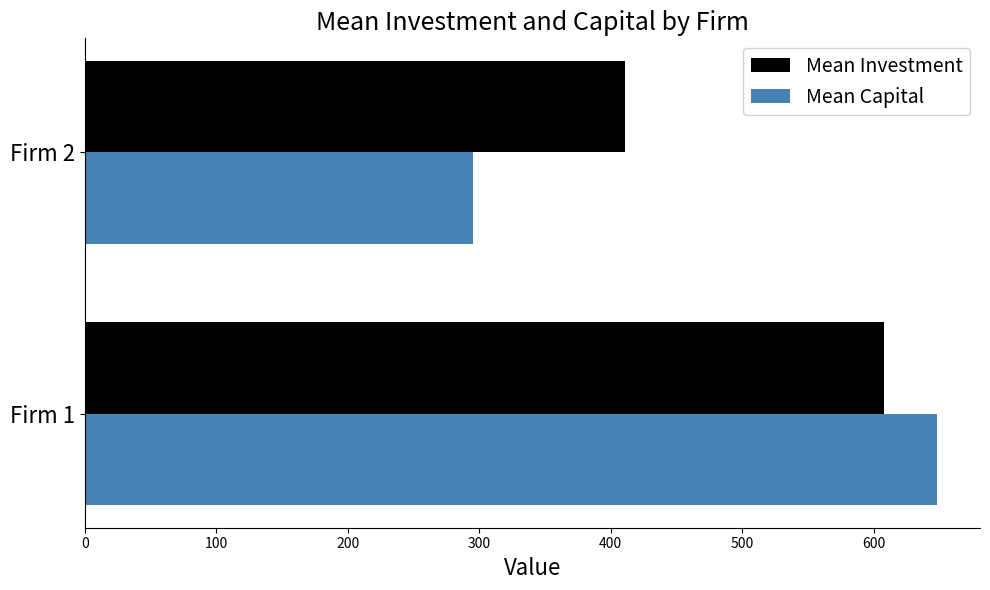

At which label is Mean Investment closest to 509?

Firm 2